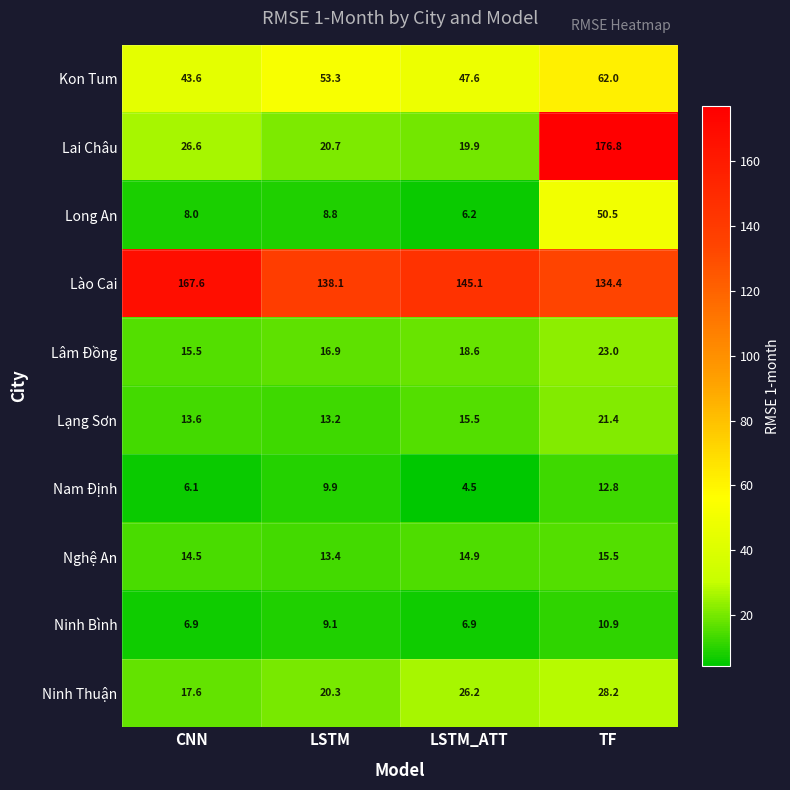

Which series changed the most between CNN and LSTM?

Lào Cai